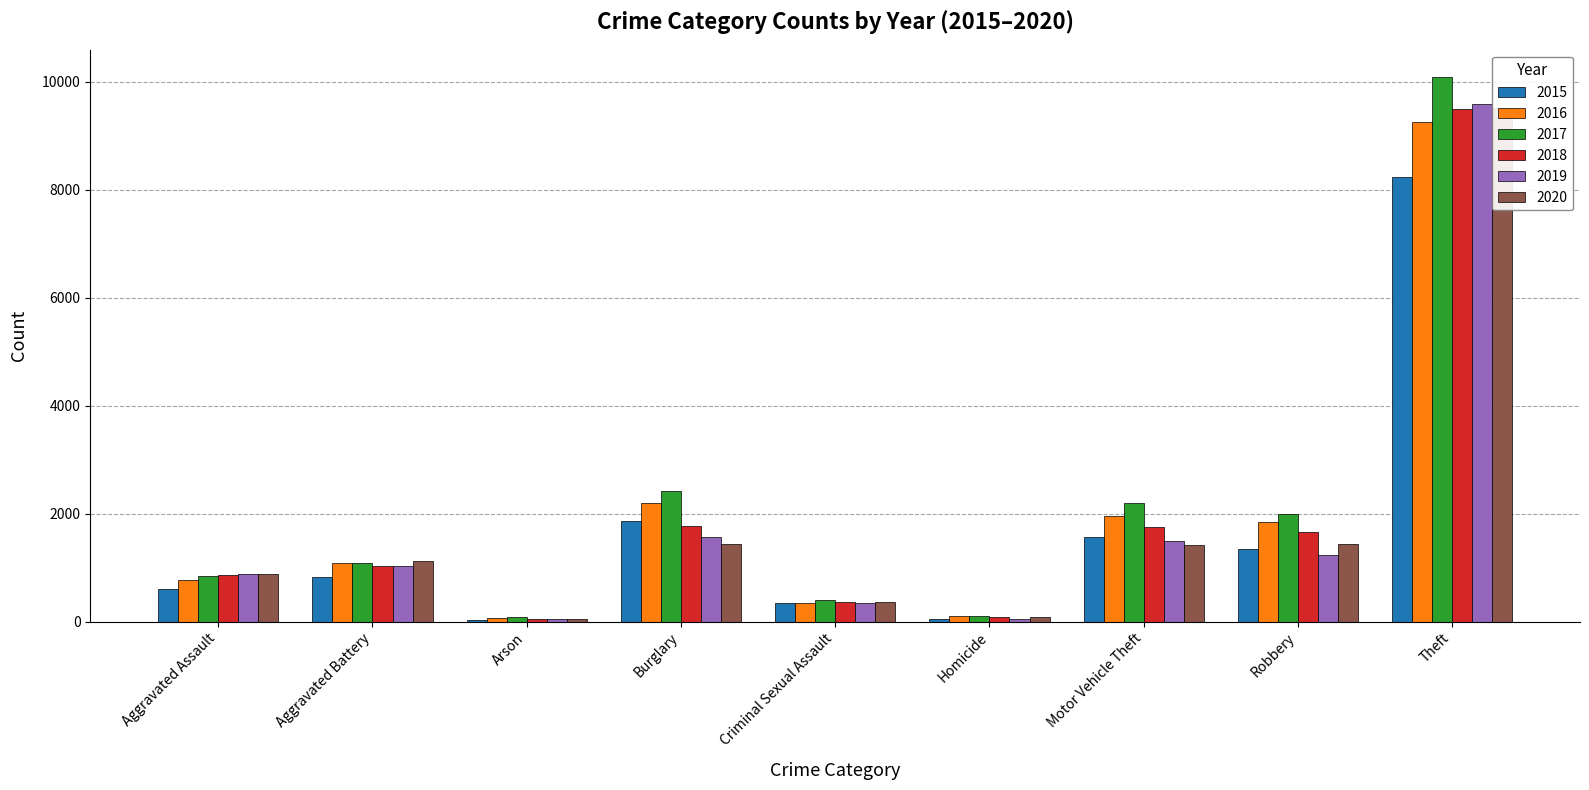

What is the label of the 4th bar from the right?

Homicide